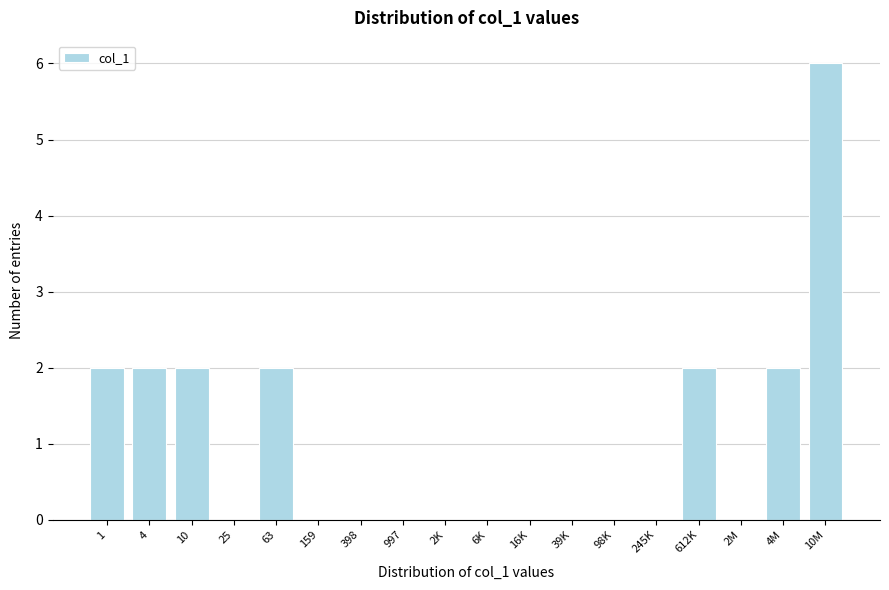

Reading right to left, what are all the values shown in this chart?

10M=6	4M=2	2M=0	612K=2	245K=0	98K=0	39K=0	16K=0	6K=0	2K=0	997=0	398=0	159=0	63=2	25=0	10=2	4=2	1=2